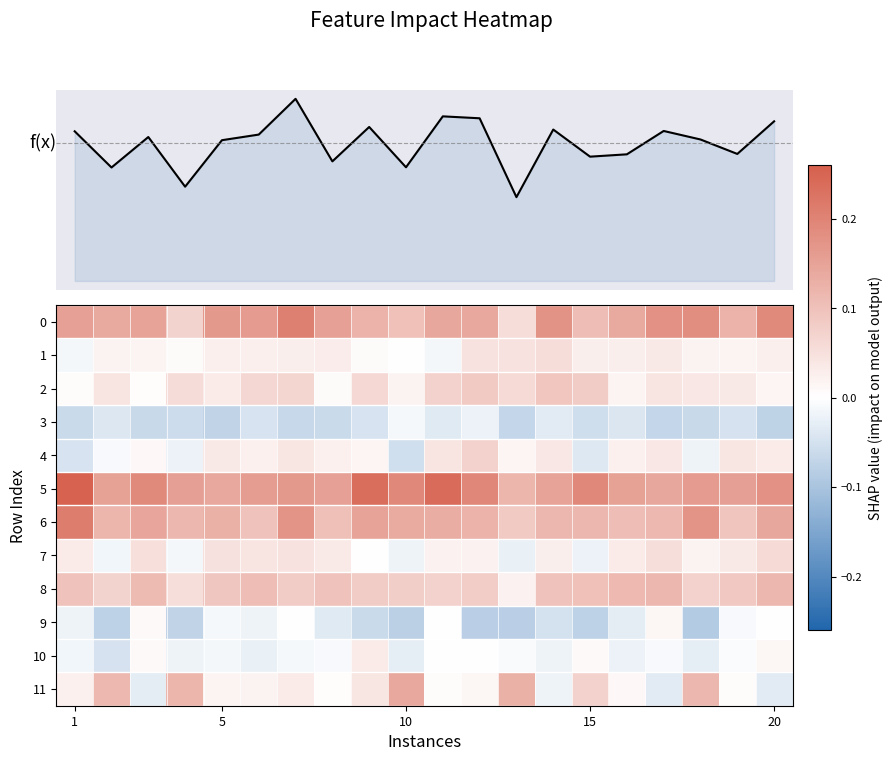

Count the 5 values in the range 0 to 1.

20